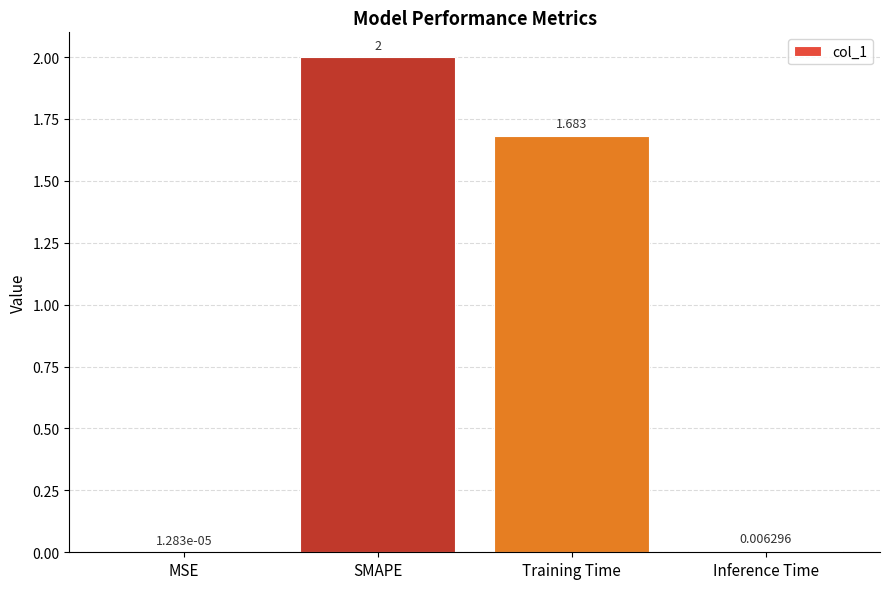

At which label is the value closest to 1?

Training Time